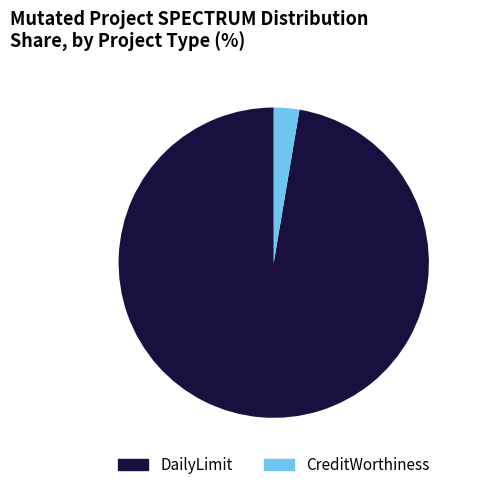

Which slice represents more than half of the pie?

DailyLimit